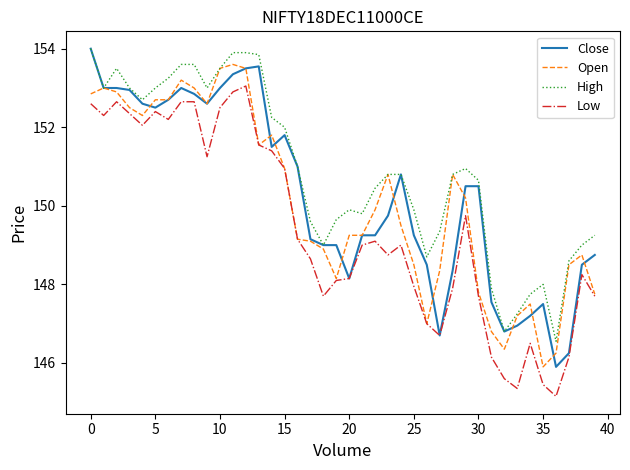

Is this an area chart (filled region under the line)?

No